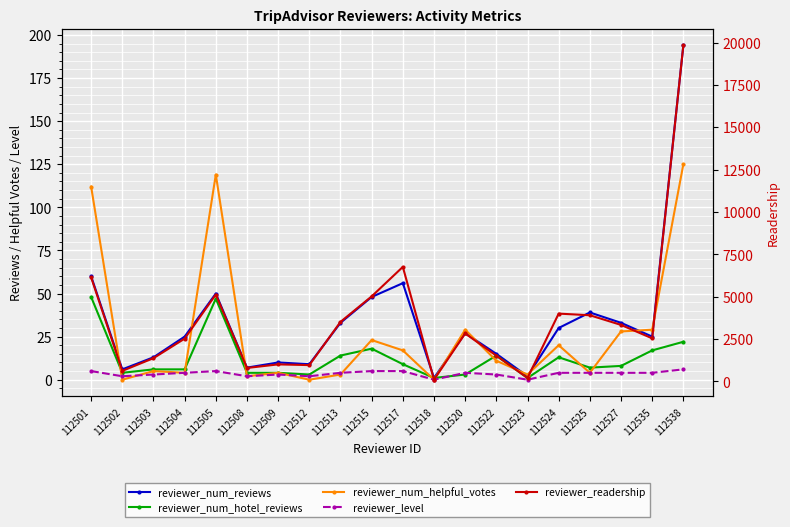

Reading right to left, what are all the values shown in this chart?

reviewer_num_reviews: 194	25	33	39	30	2	15	27	1	56	48	33	9	10	7	50	25	13	6	60
reviewer_num_hotel_reviews: 22	17	8	7	13	1	14	3	1	9	18	14	3	4	4	47	6	6	4	48
reviewer_num_helpful_votes: 125	29	28	4	20	3	11	29	0	17	23	3	0	4	2	119	4	5	0	112
reviewer_level: 6	4	4	4	4	0	3	4	0	5	5	4	2	3	2	5	4	3	2	5
reviewer_readership: 19835	2539	3333	3904	4000	203	1516	2829	100	6757	5018	3513	961	1004	792	5124	2524	1370	621	6137